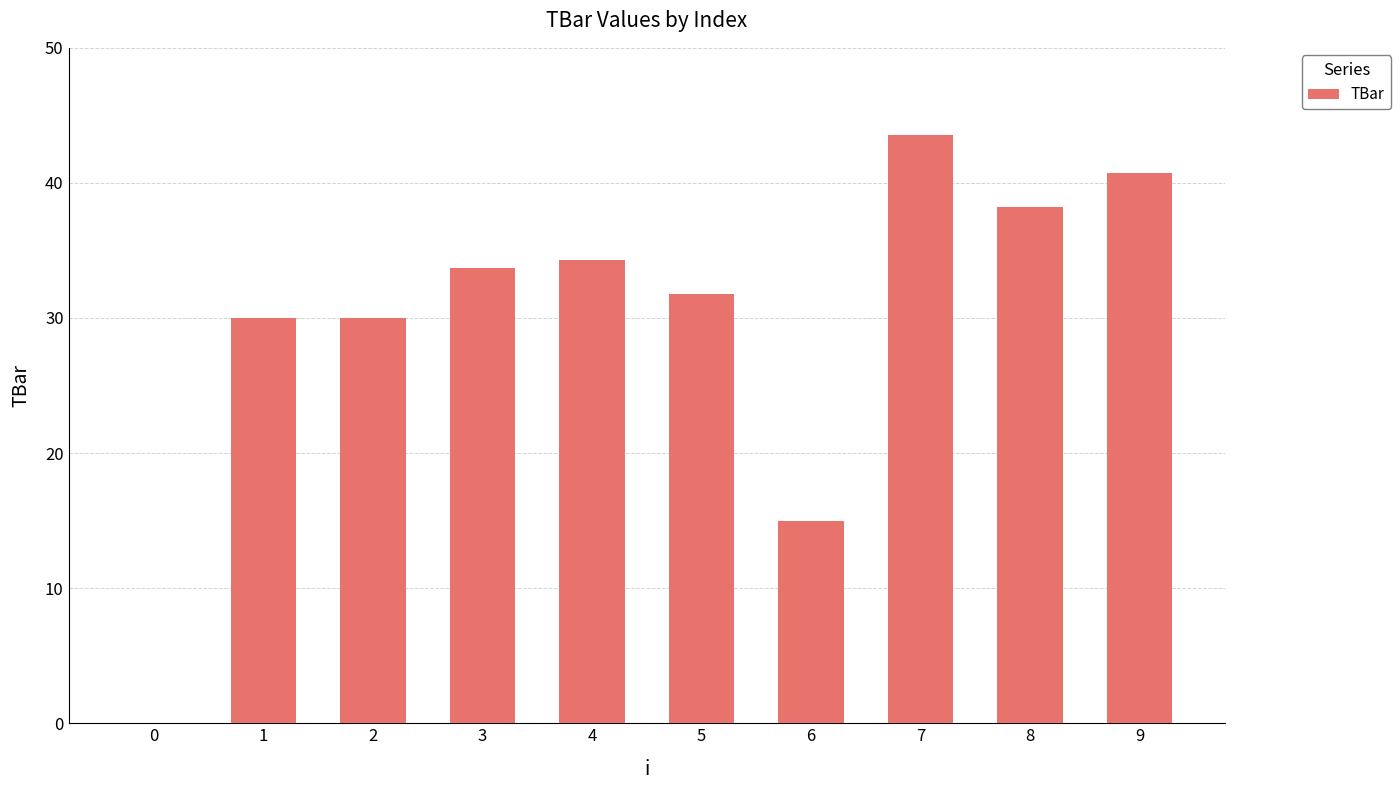

Between 5 and 2, which is larger?

5